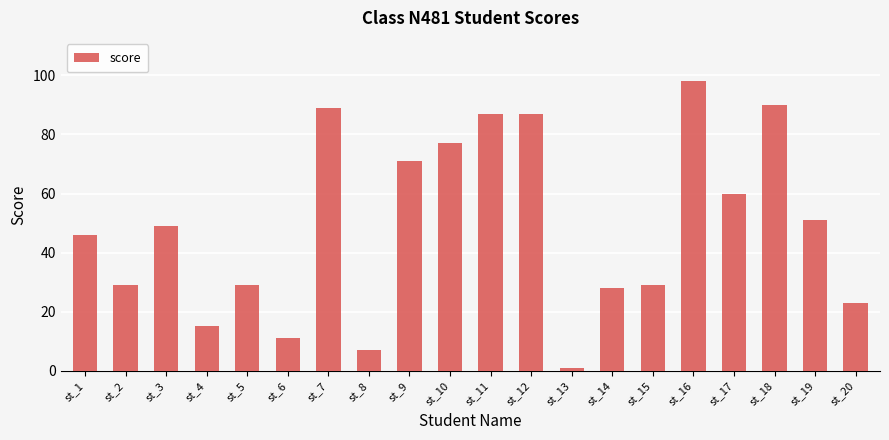

Between st_17 and st_2, which is larger?

st_17